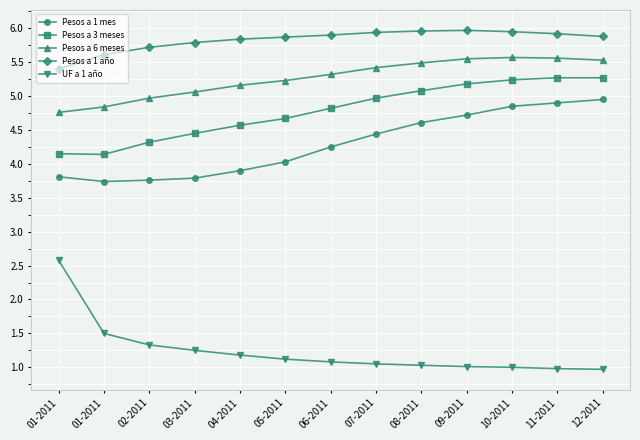

True or false: Pesos a 1 año and Pesos a 3 meses intersect in this chart.

False